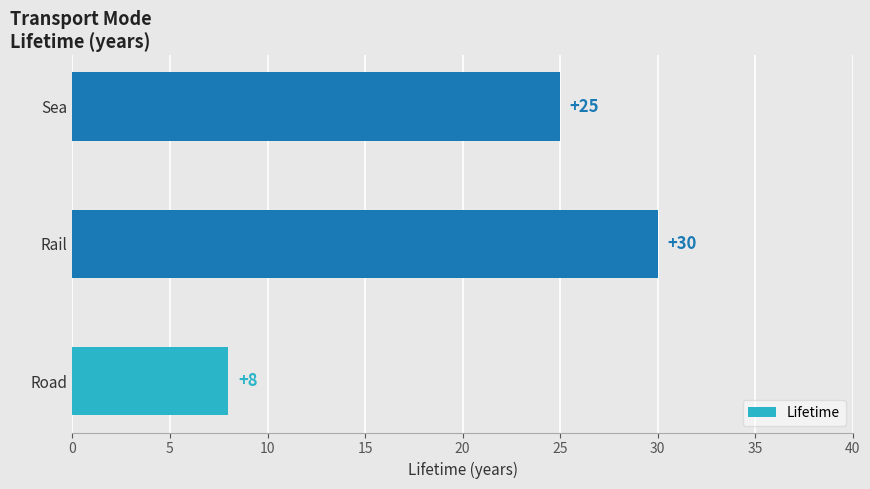

List the labels in order of value, smallest first.

Road, Sea, Rail